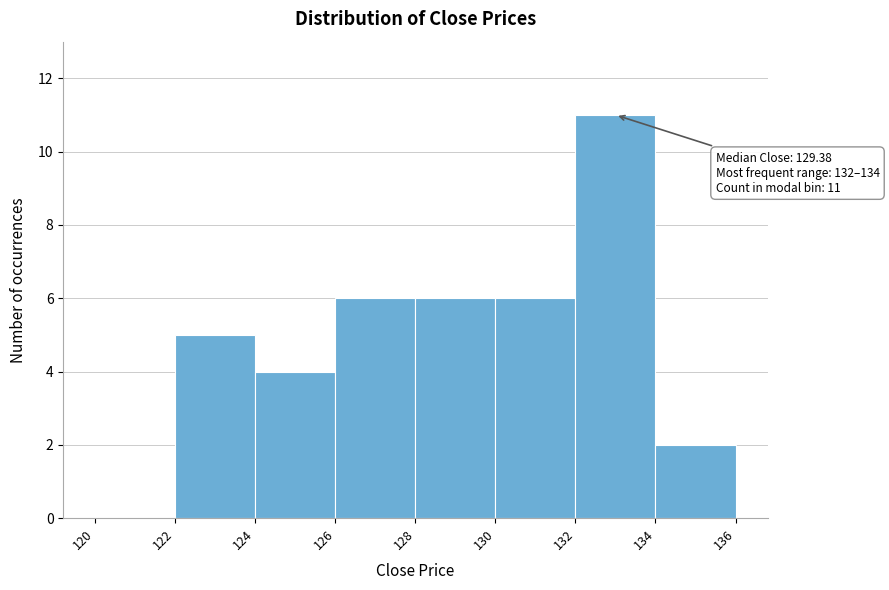

Over which range of the x-axis is the bar tallest?

132 to 134